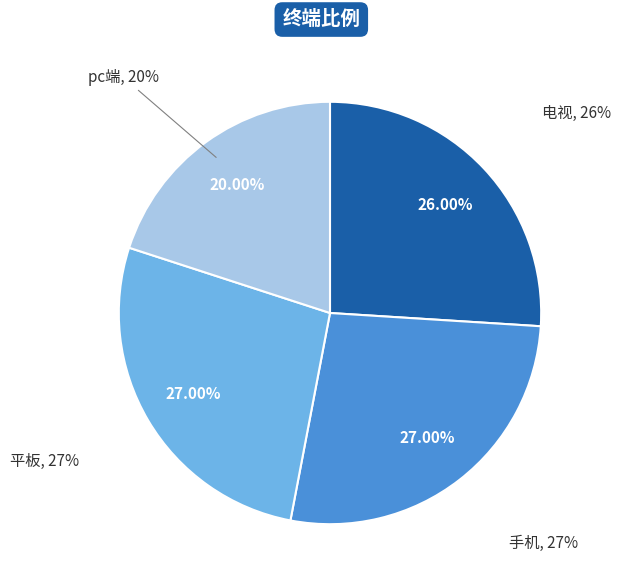

Rank the categories by value from highest to lowest.

手机, 平板, 电视, pc端